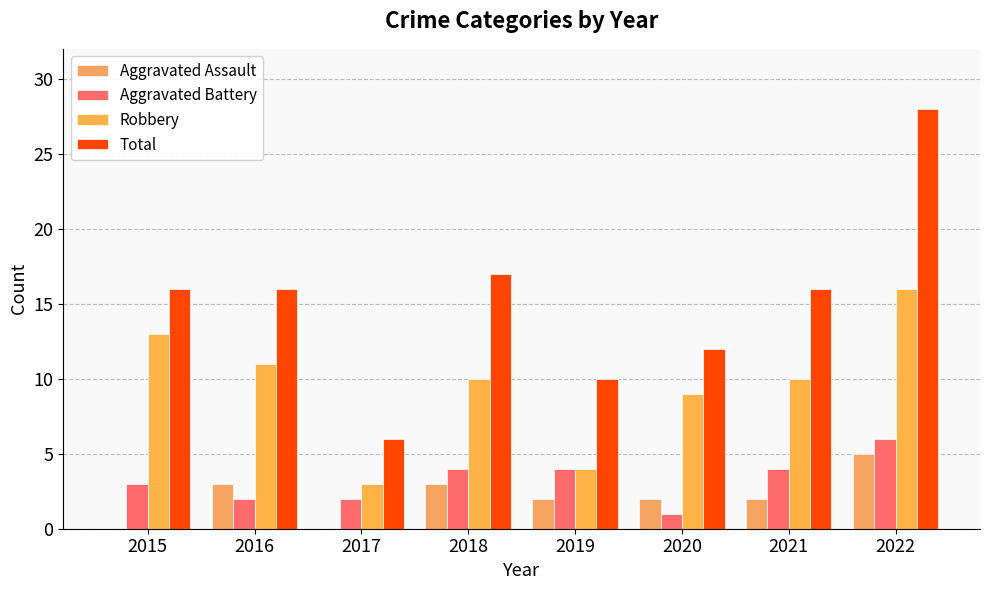

Does the chart contain stacked bars?

No